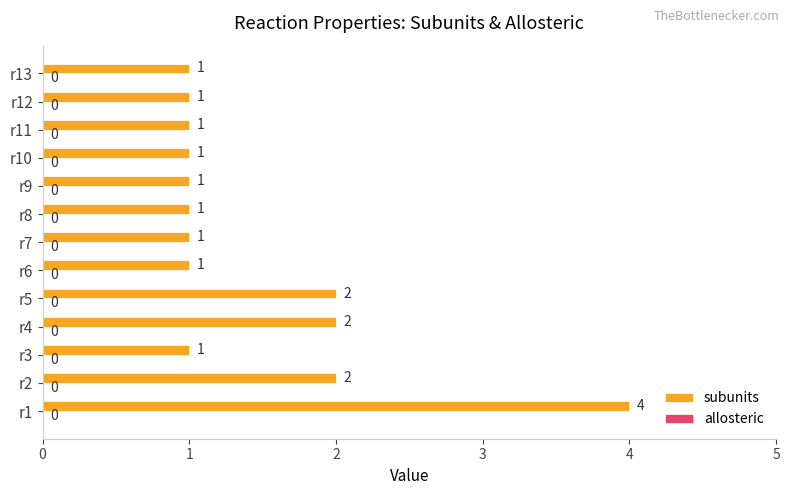

Count the values in the range 1 to 2.

12